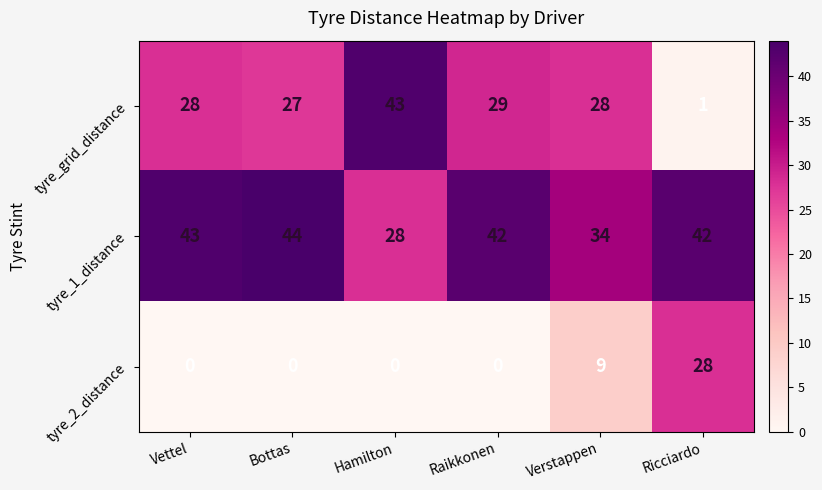

Between Bottas and Verstappen, which series saw the biggest shift?

tyre_1_distance